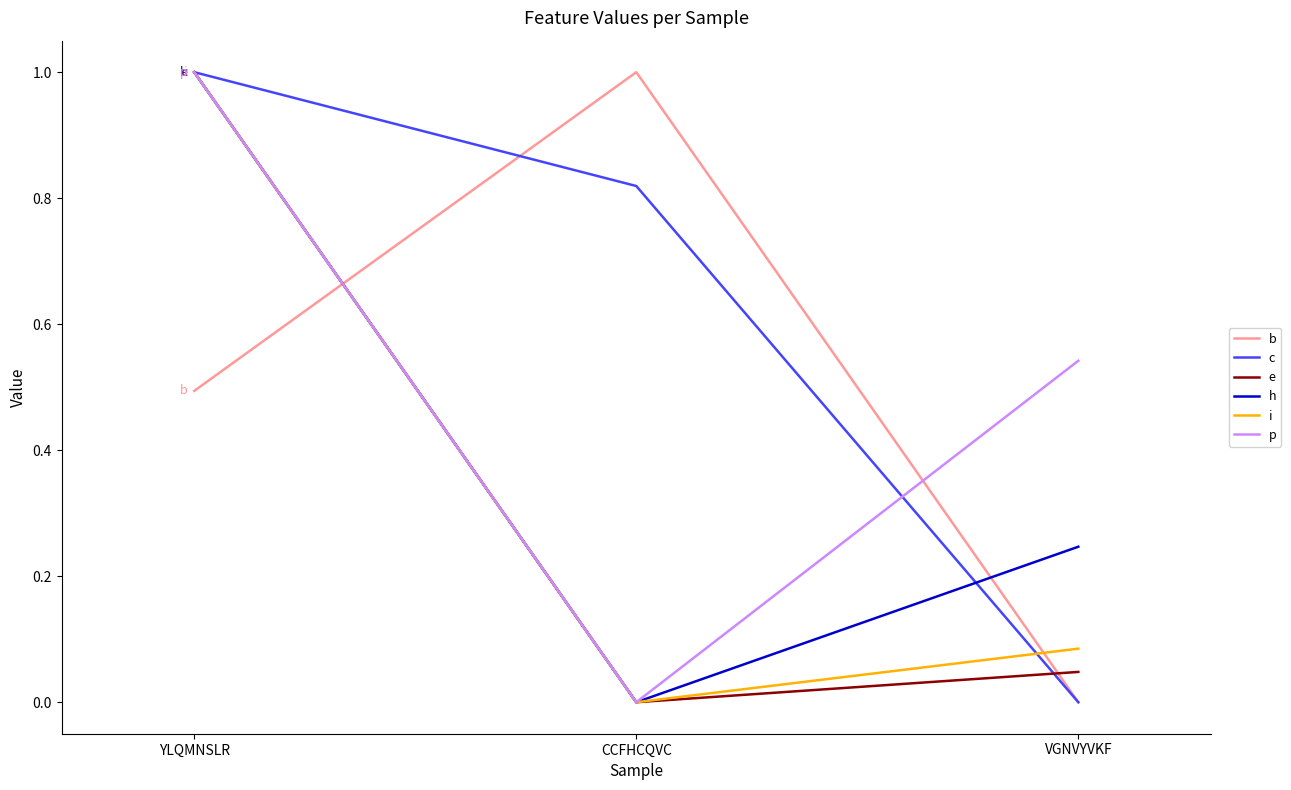

What position from the right is YLQMNSLR?

3